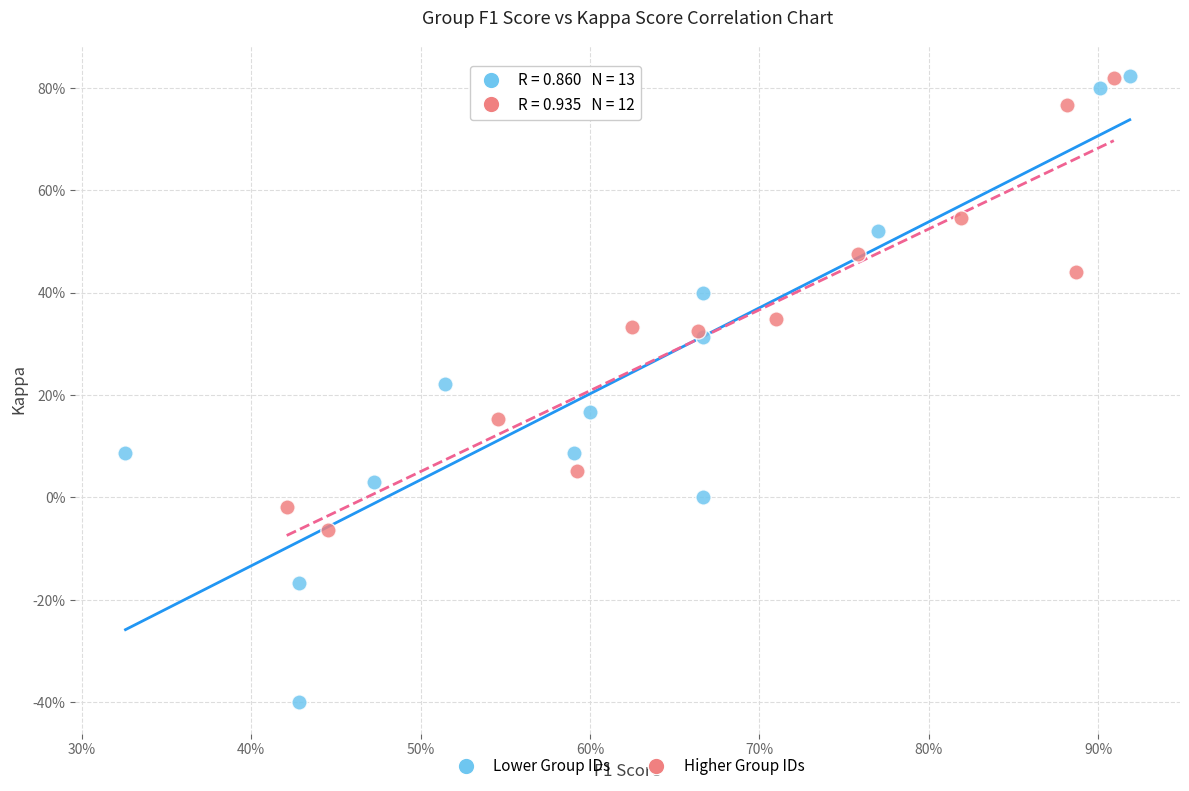

What are all the series names shown in the legend?

Lower Group IDs, Higher Group IDs